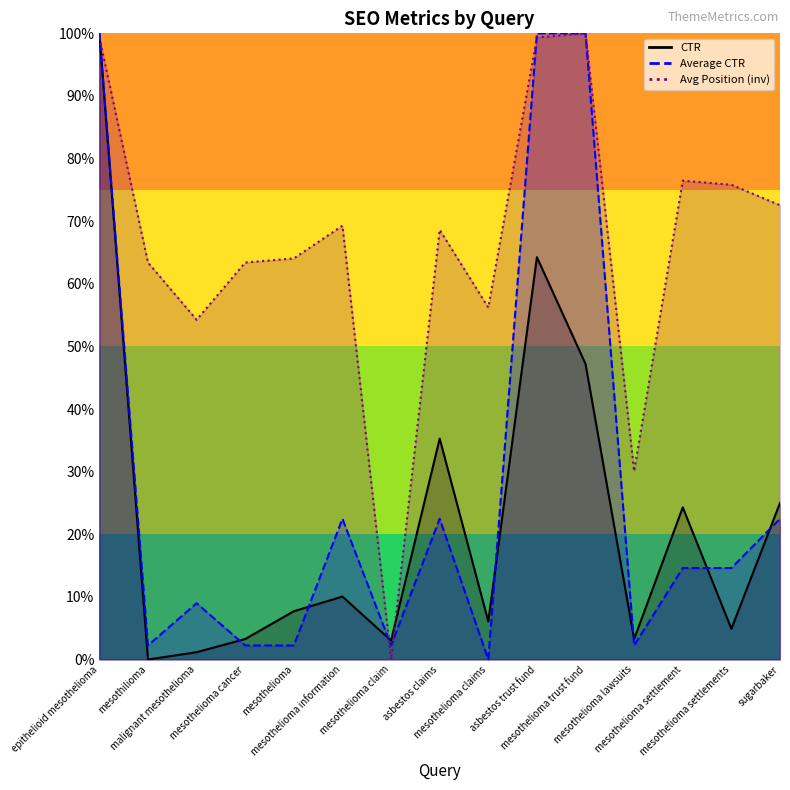

At which category is the sum across all series the highest?

epithelioid mesothelioma